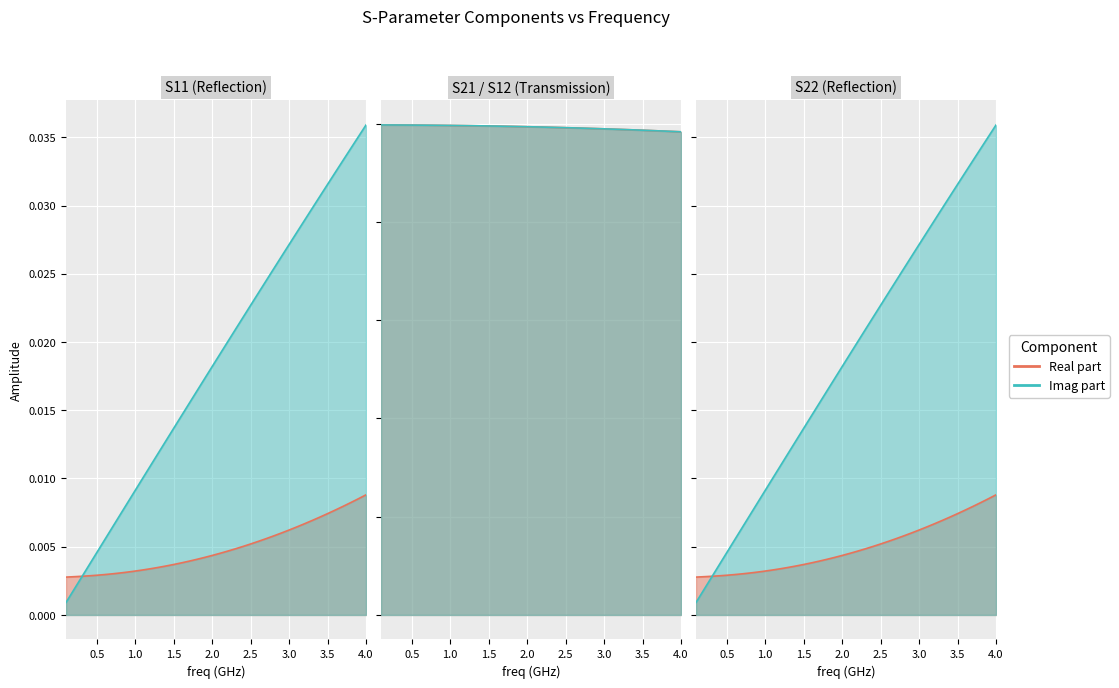

Does the chart display data point markers on the line(s)?

No